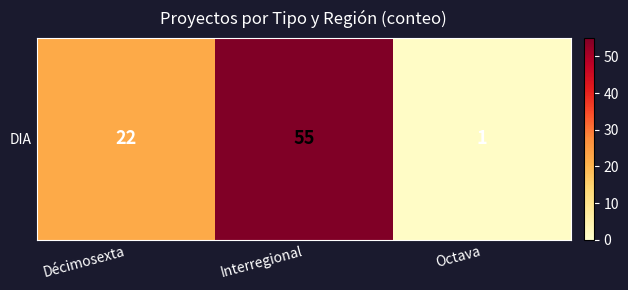

List the labels in order of value, smallest first.

Octava, Décimosexta, Interregional